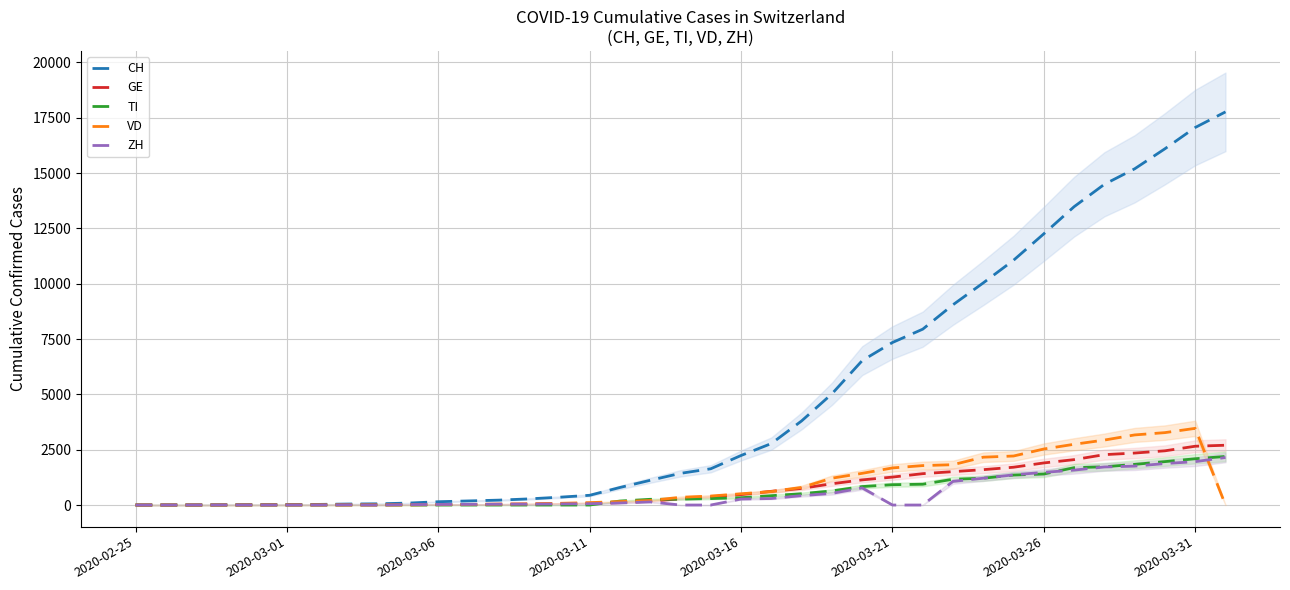

True or false: CH and ZH cross at least once.

False